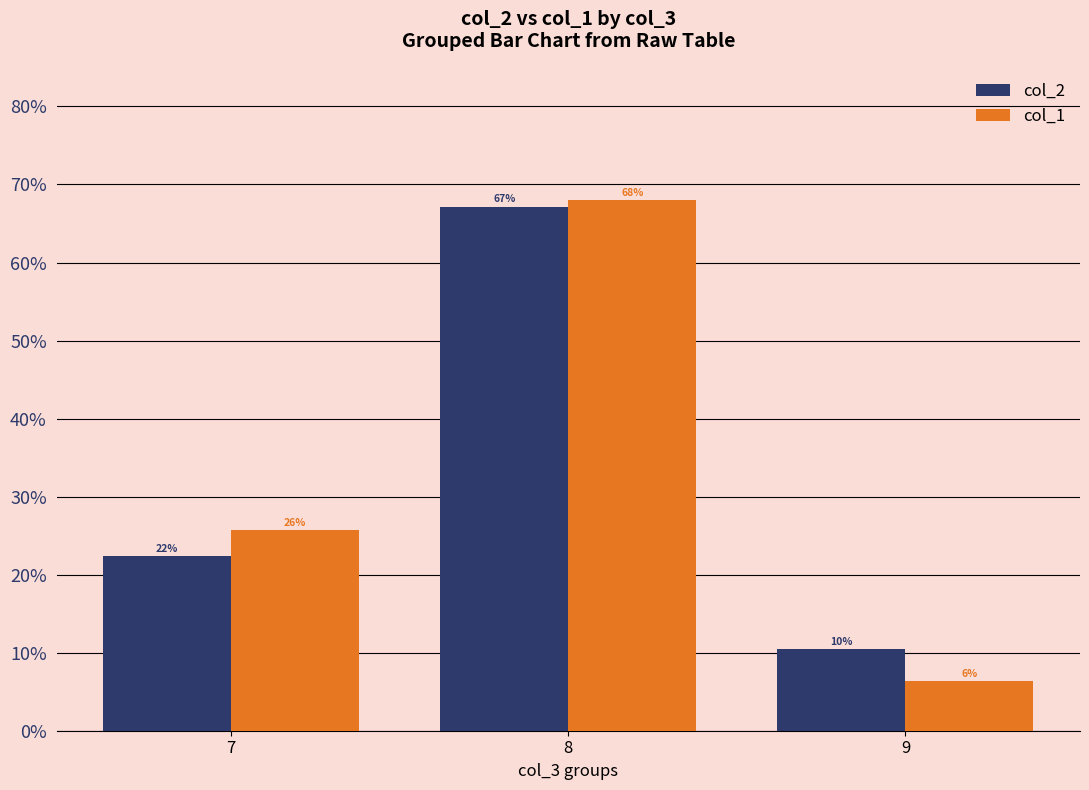

Reading right to left, list all the values displayed in this chart.

col_2: 9=10.4	8=67.2	7=22.4
col_1: 9=6.3	8=68.0	7=25.7